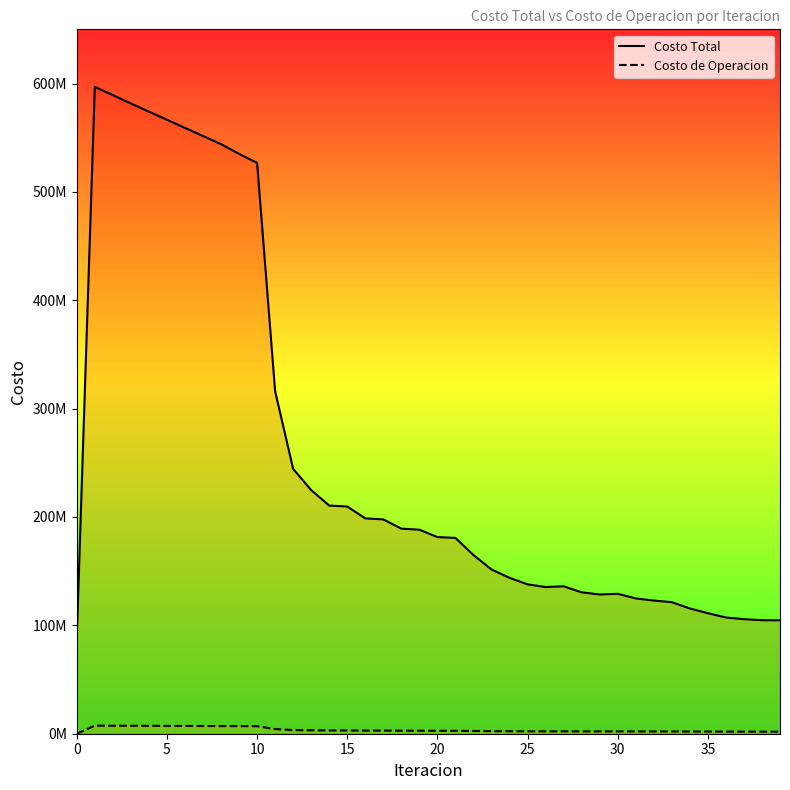

What are all the series names shown in the legend?

Costo Total, Costo de Operacion